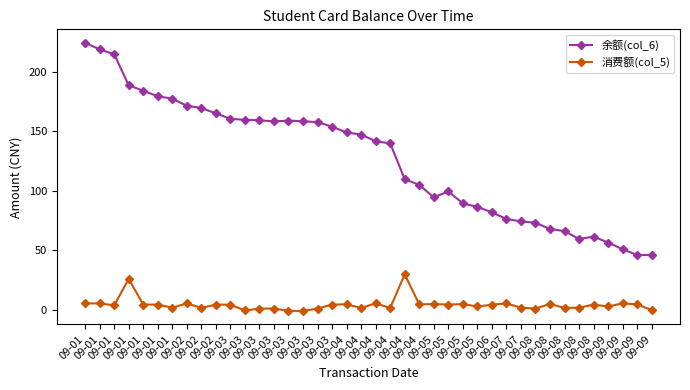

How many lines are shown in the chart?

2